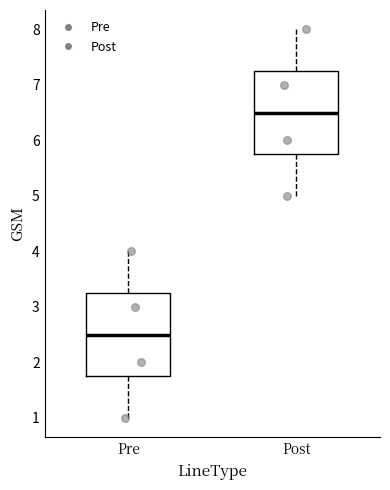

Where is the lower edge of the box for Post on the y-axis? The values are not printed on the chart, so give them approximately, as read against the axis.

5.8